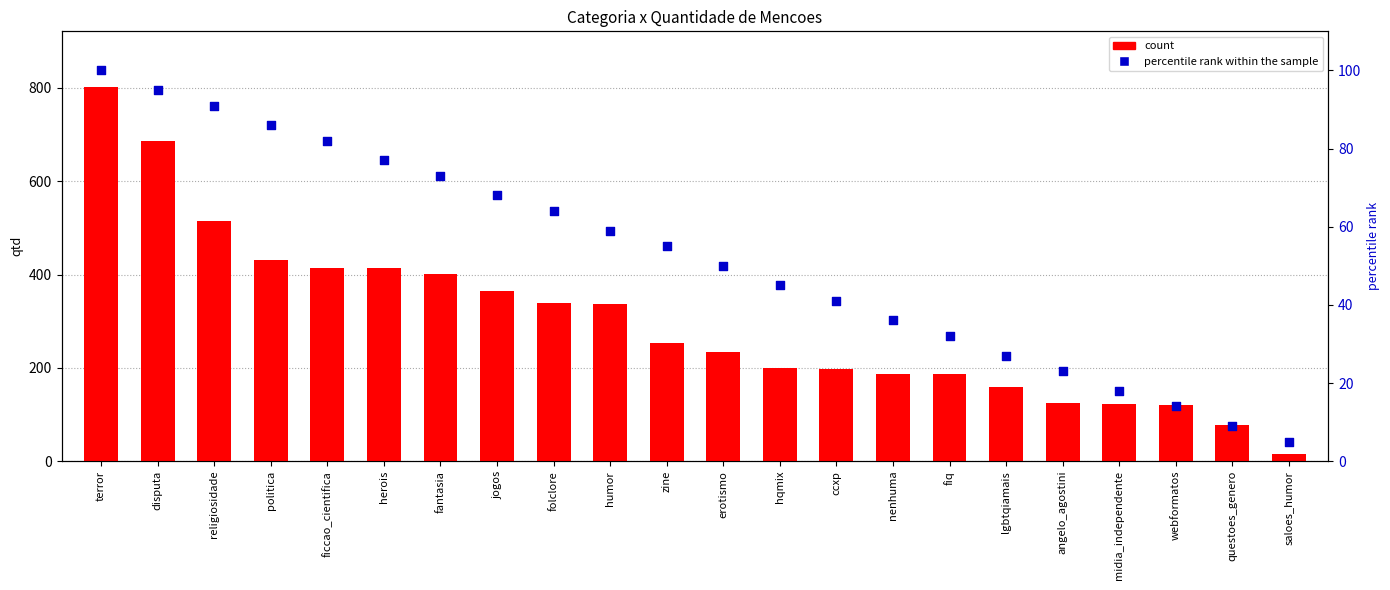

Which series contains the lowest Y value?

percentile rank within the sample